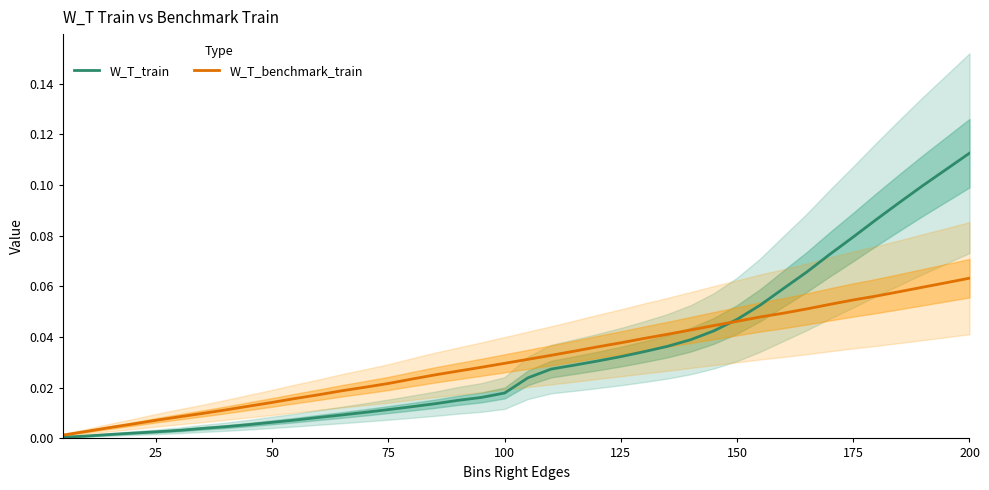

Rank the series by their average value, from lowest to highest.

W_T_benchmark_train, W_T_train